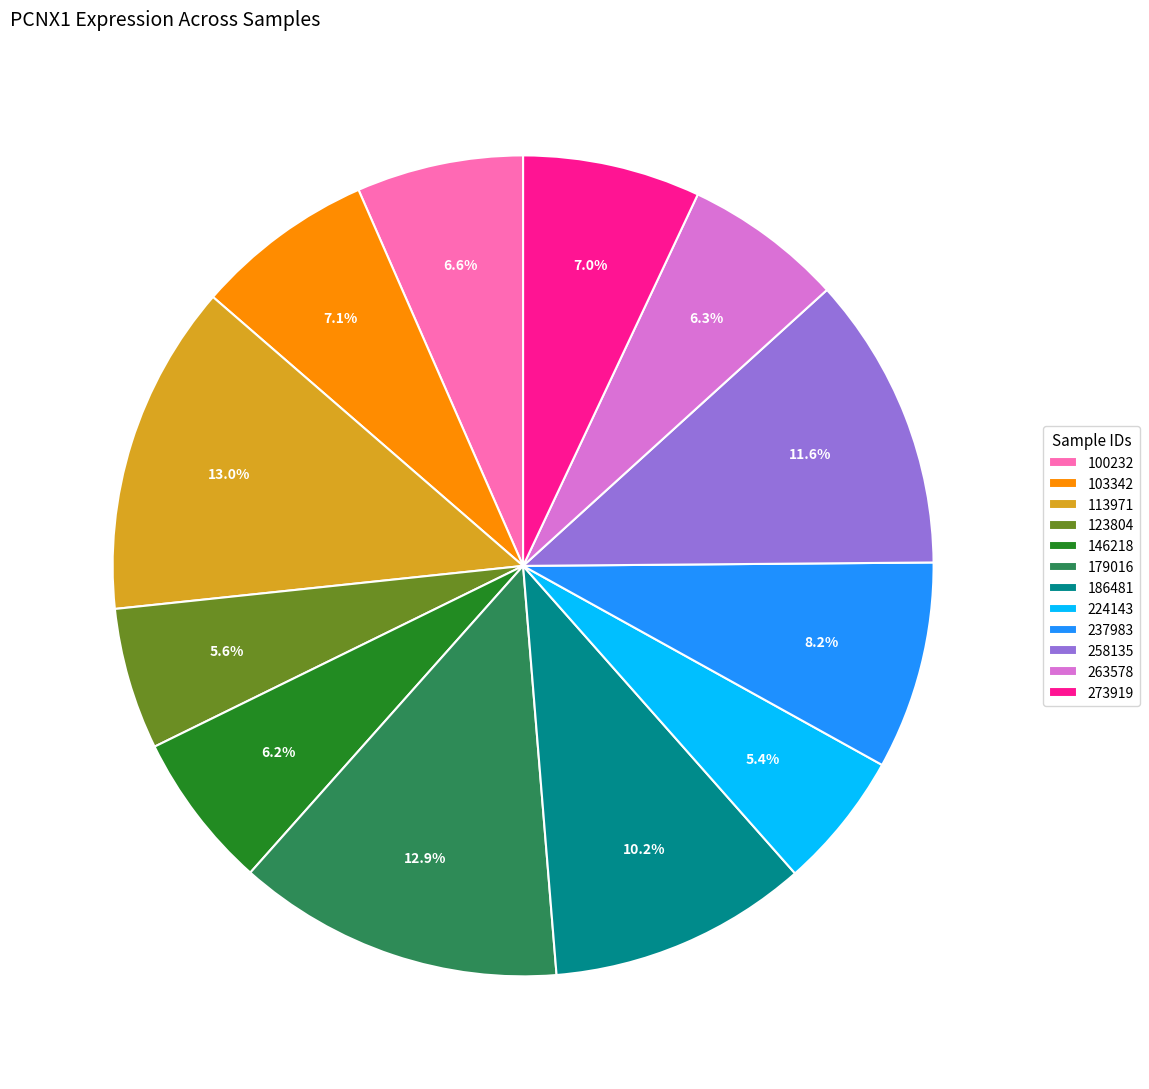

Combined, what portion of the pie is 103342 and 237983?

15.3%